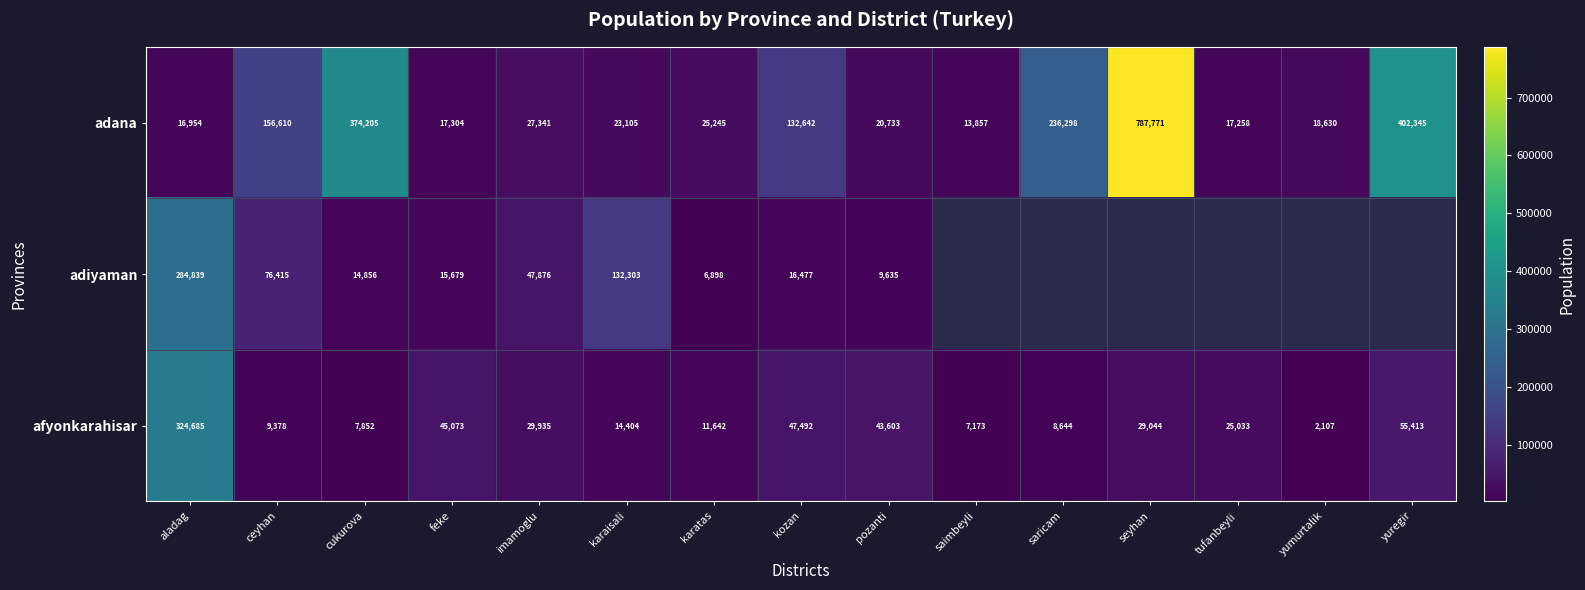

Rank the categories by afyonkarahisar value from highest to lowest.

aladag, yuregir, kozan, feke, pozanti, imamoglu, seyhan, tufanbeyli, karaisali, karatas, ceyhan, saricam, cukurova, saimbeyli, yumurtalik